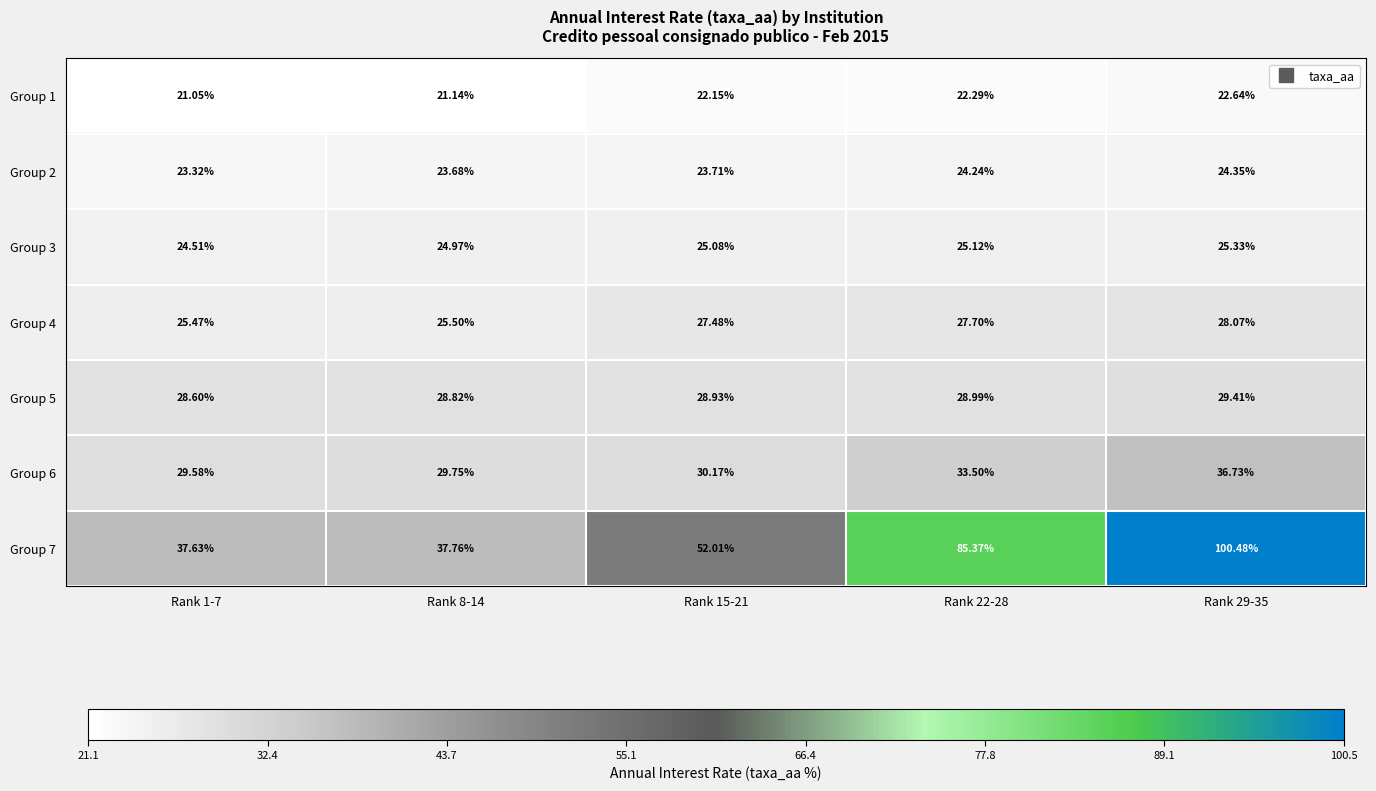

Between Rank 8-14 and Rank 15-21, which series saw the biggest shift?

Group 7